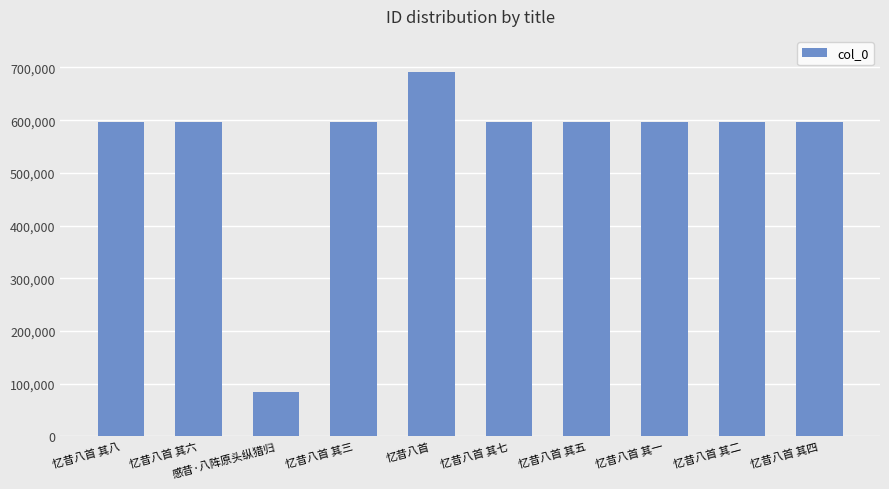

What is the approximate value at 忆昔八首 其五?

595846